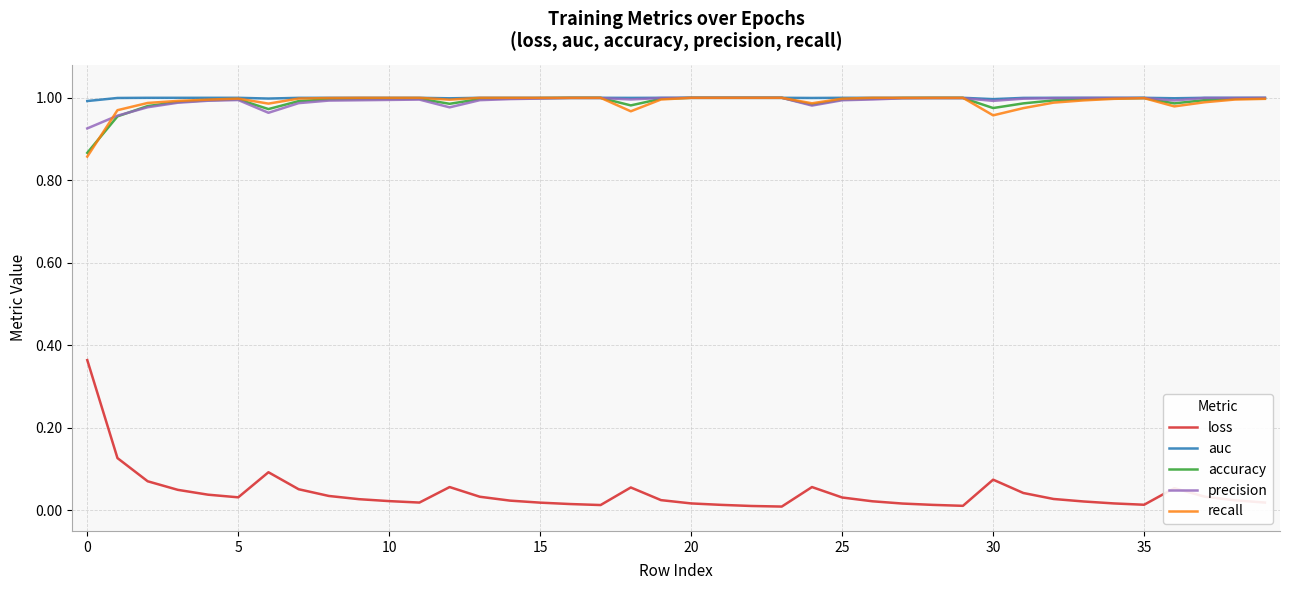

Which series has the widest spread of values?

loss